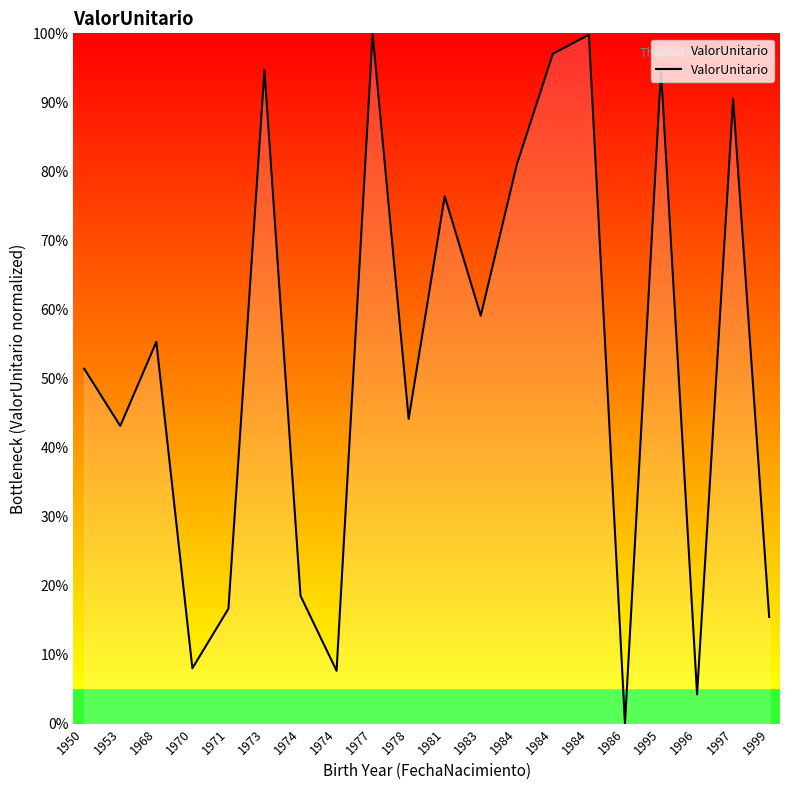

How many lines are shown in the chart?

1